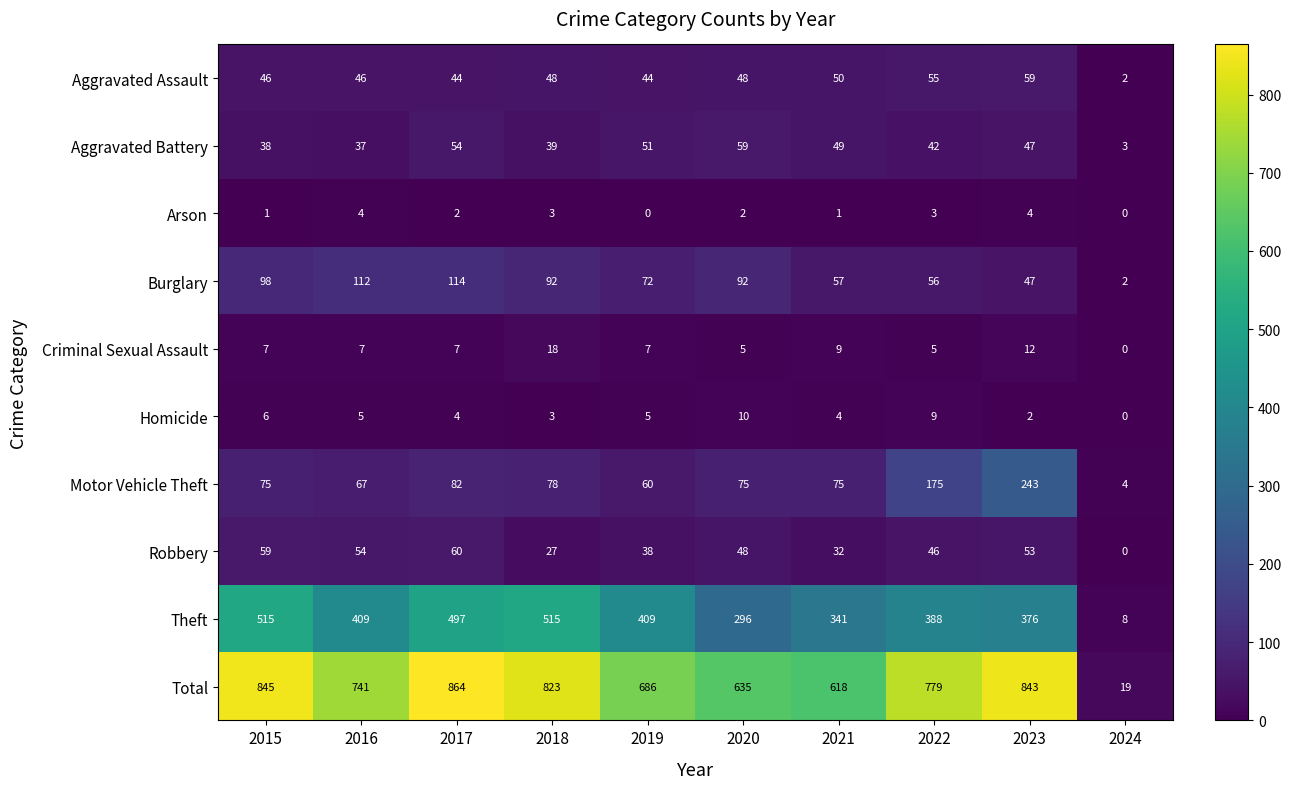

Which series has the largest total across all categories?

Total